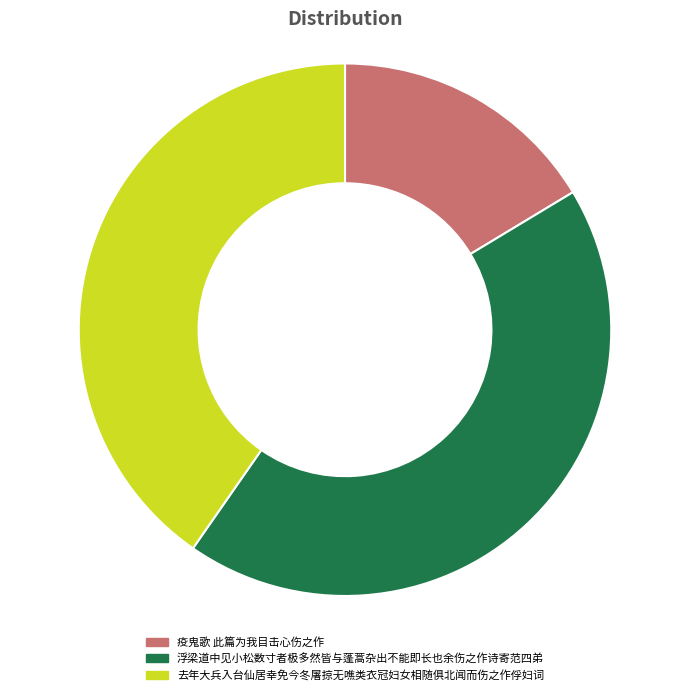

Does 浮梁道中见小松数寸者极多然皆与蓬蒿杂出不能即长也余伤之作诗寄范四弟 represent more than half of the total?

No